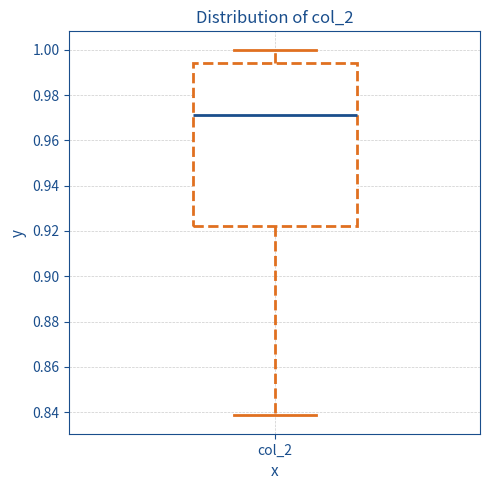

Where does the upper whisker of the box for col_2 end on the y-axis? The values are not printed on the chart, so give them approximately, as read against the axis.

1.000